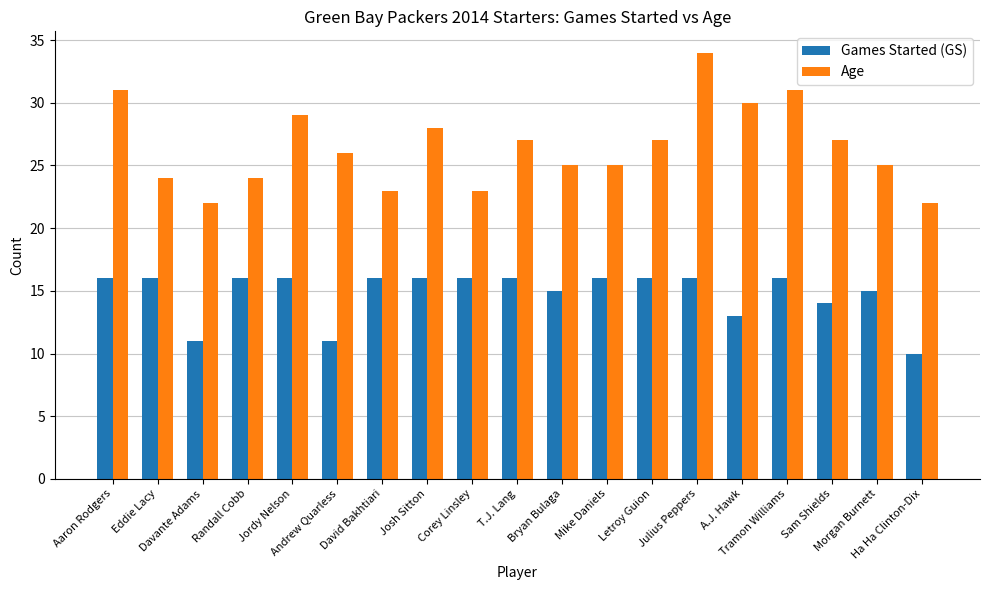

Which series has the largest total across all categories?

Age